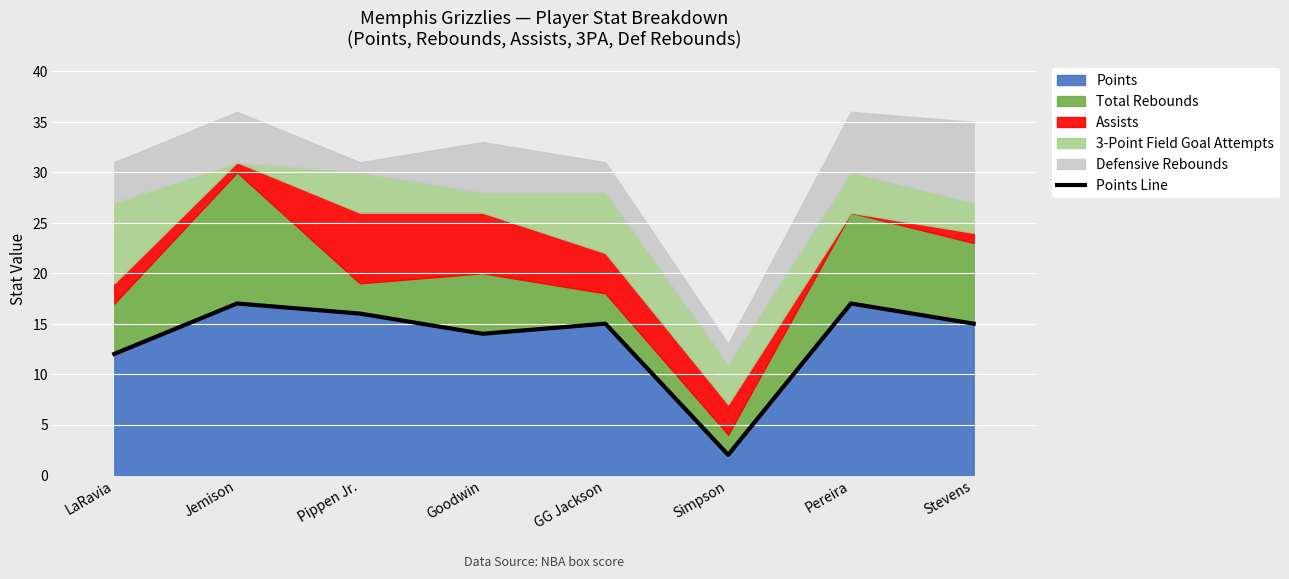

What is the change in value from Pippen Jr. to Pereira?

+1